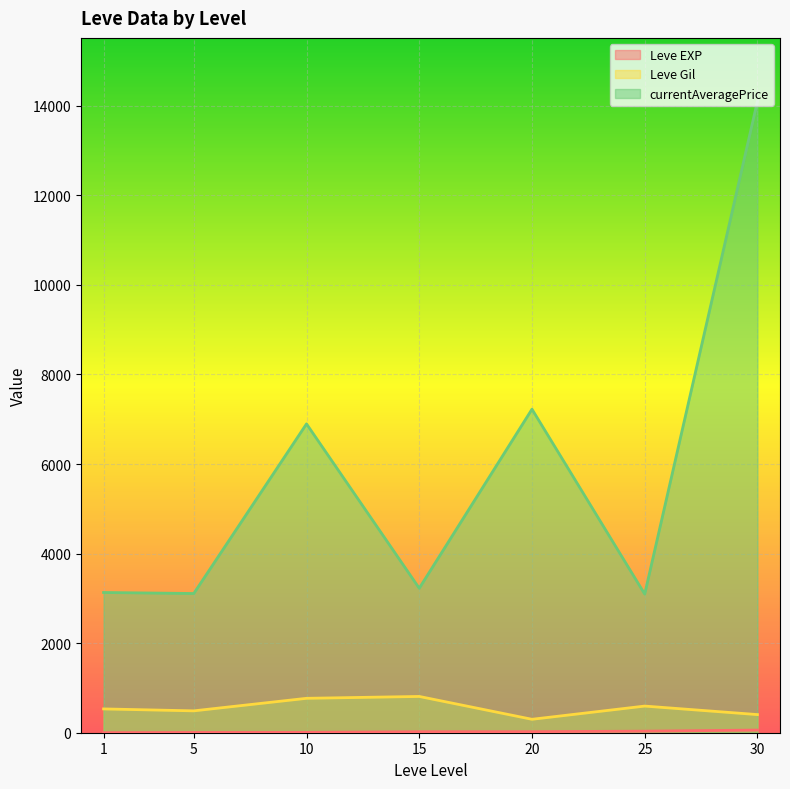

What is the sum of the currentAveragePrice values at 5 and 25?

6204.5